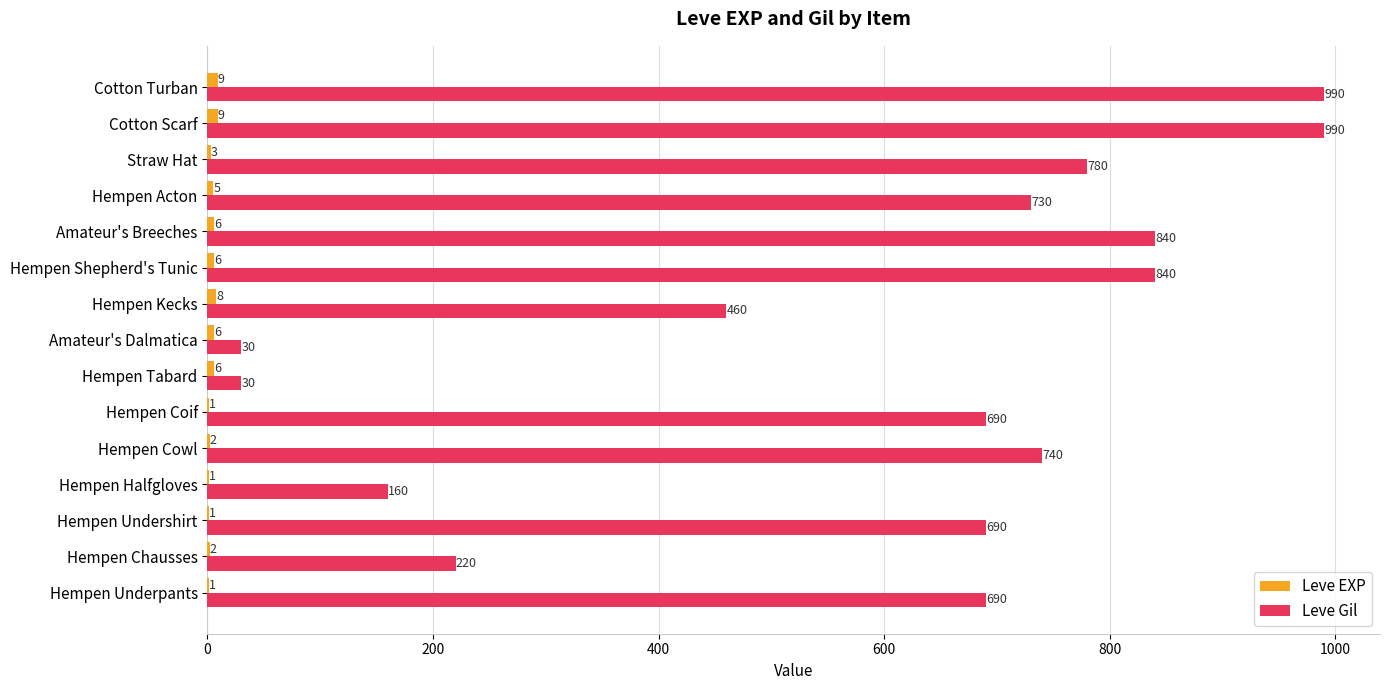

Which series changed the most between Hempen Cowl and Hempen Shepherd's Tunic?

Leve Gil